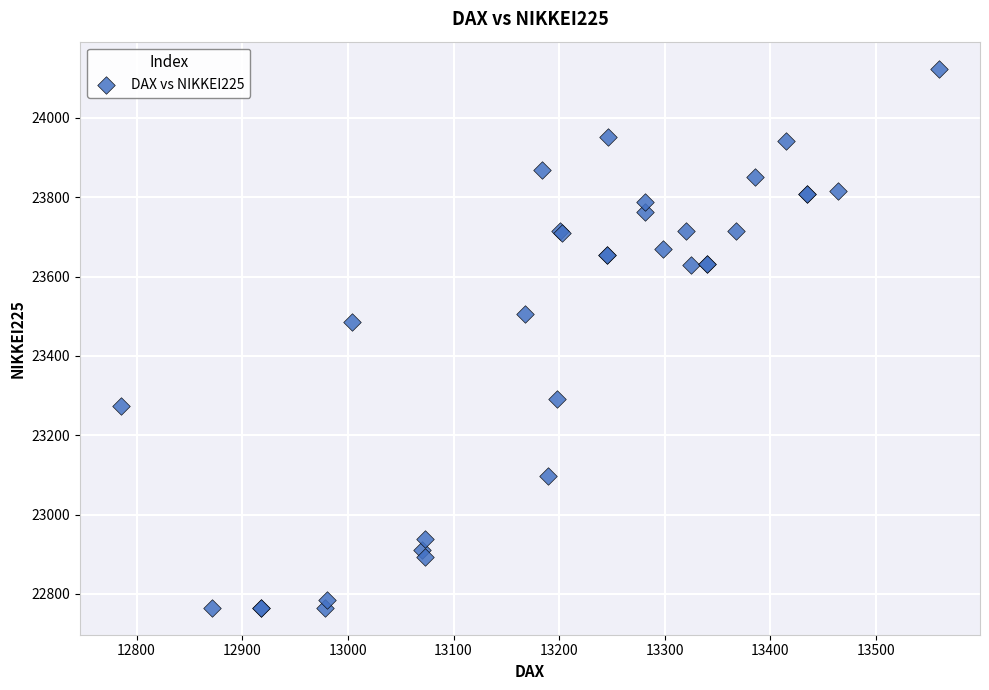

What Y value in the scatter plot is closest to 23444?

23486.1